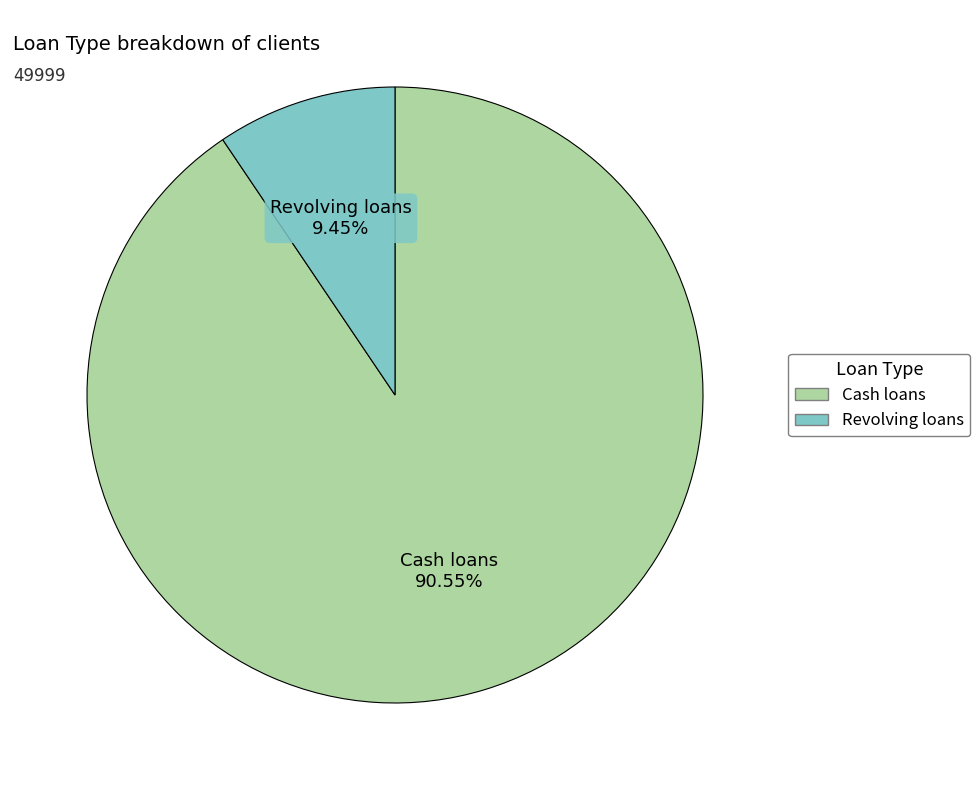

To the nearest percent, what is the difference between the Cash loans and Revolving loans slice percentages?

81%